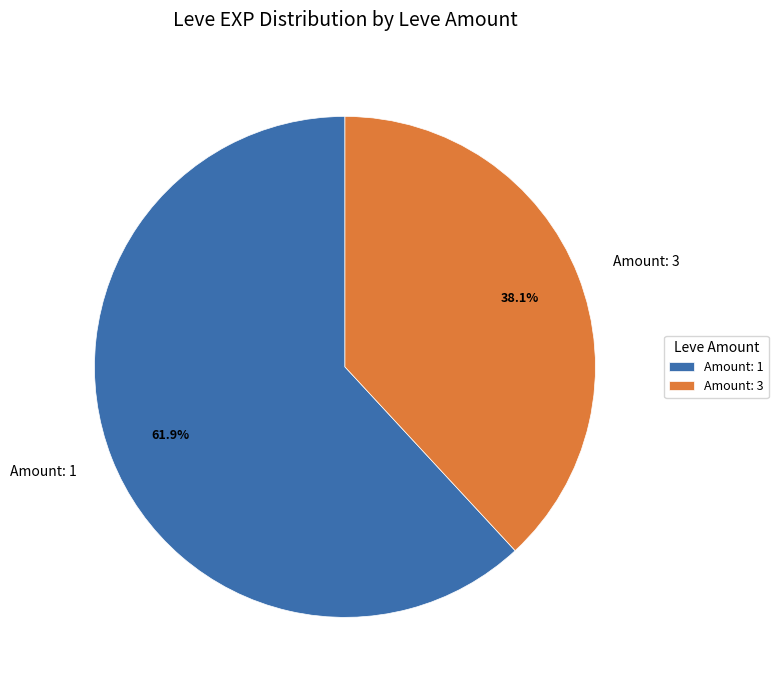

Count the number of slices in the pie.

2